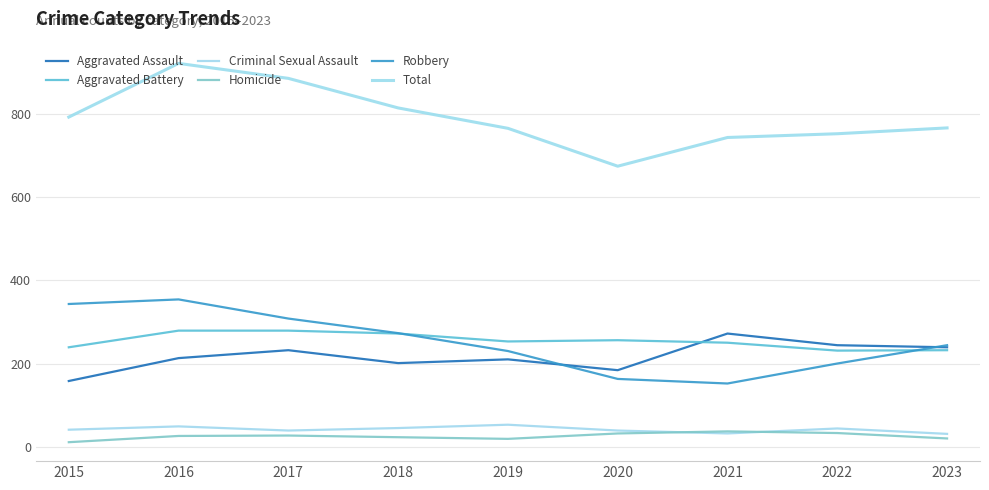

What are all the series names shown in the legend?

Aggravated Assault, Aggravated Battery, Criminal Sexual Assault, Homicide, Robbery, Total